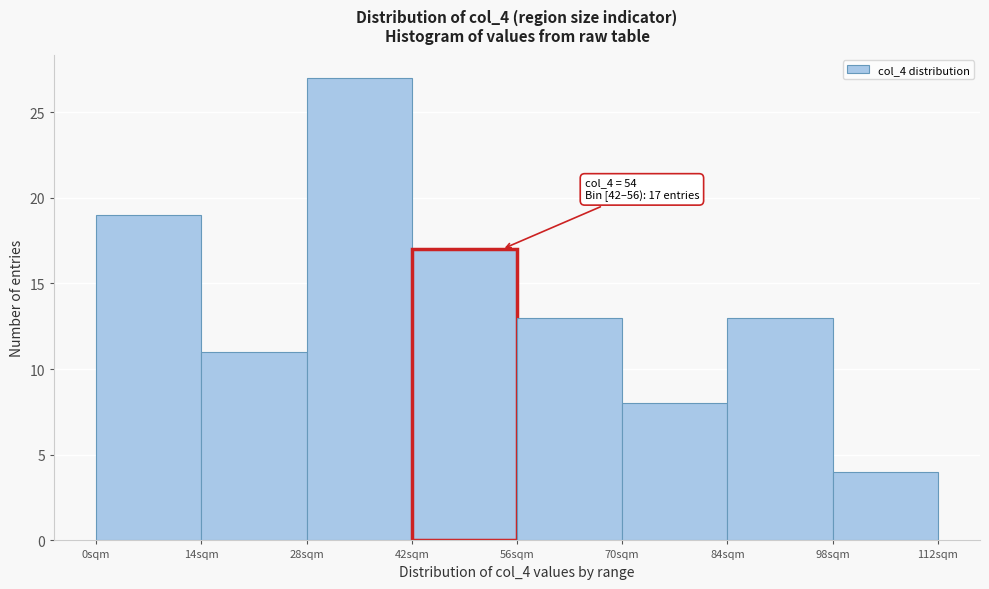

Which range on the x-axis has the tallest bar?

28 to 42